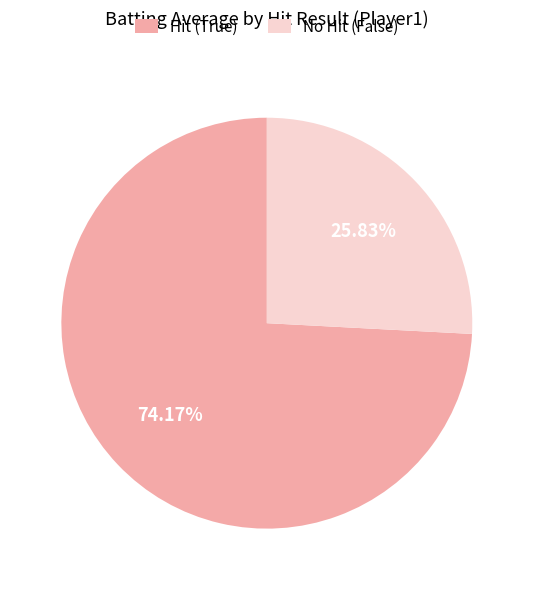

Rank the categories by value from lowest to highest.

No Hit (False), Hit (True)